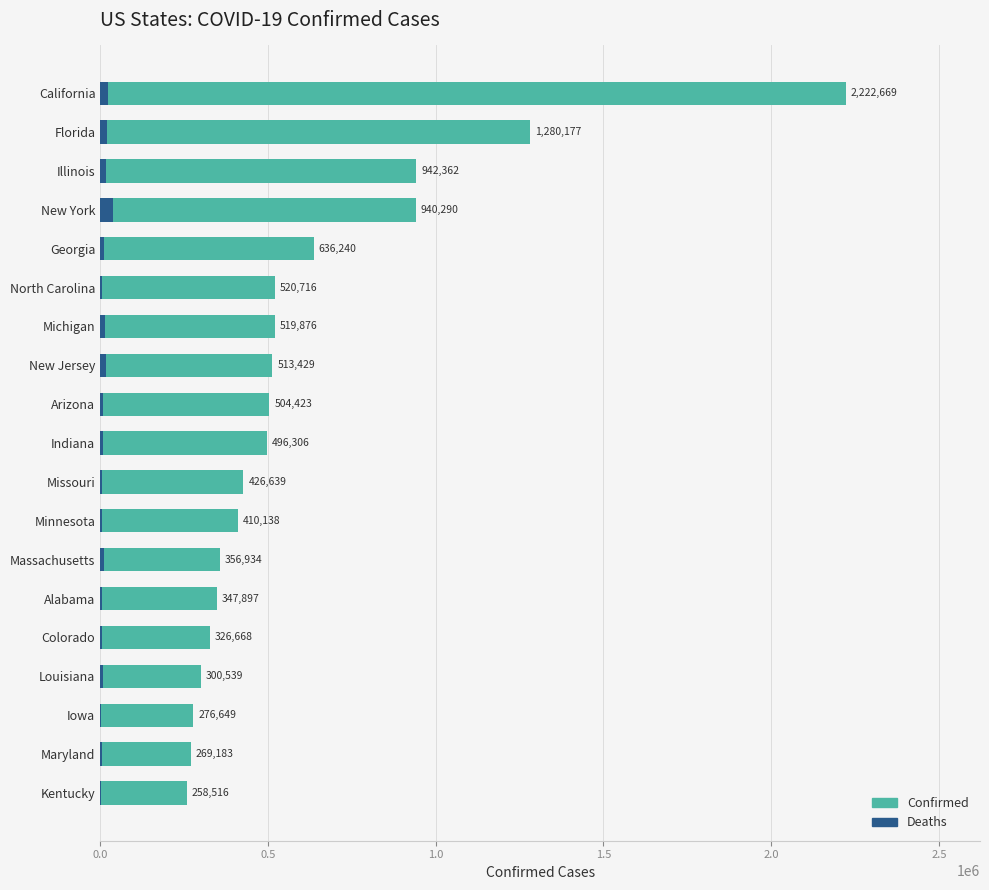

What is the sum of the Confirmed values at Iowa and Arizona?

781072